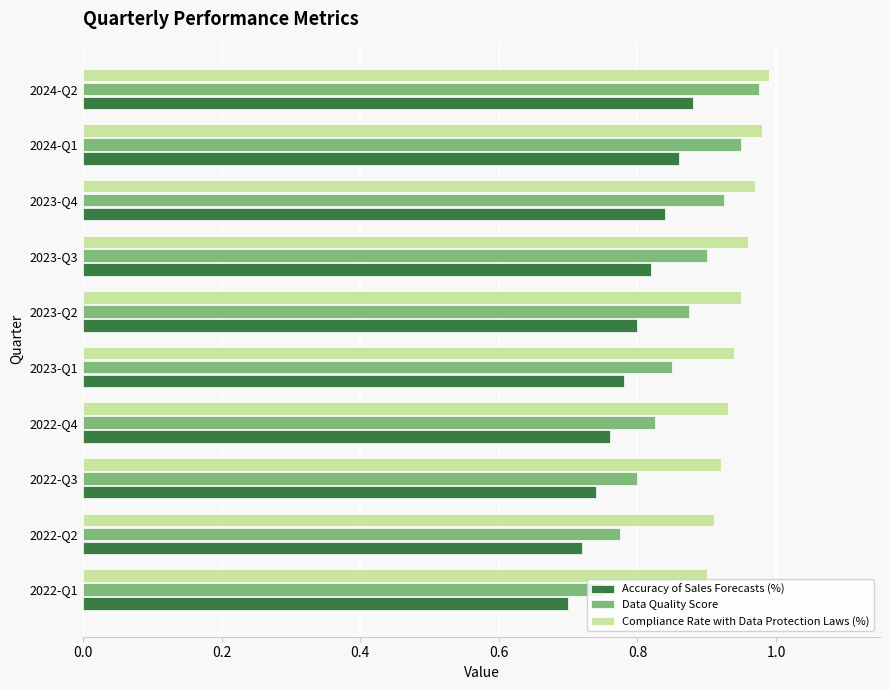

How many Data Quality Score values are between 0 and 1?

10